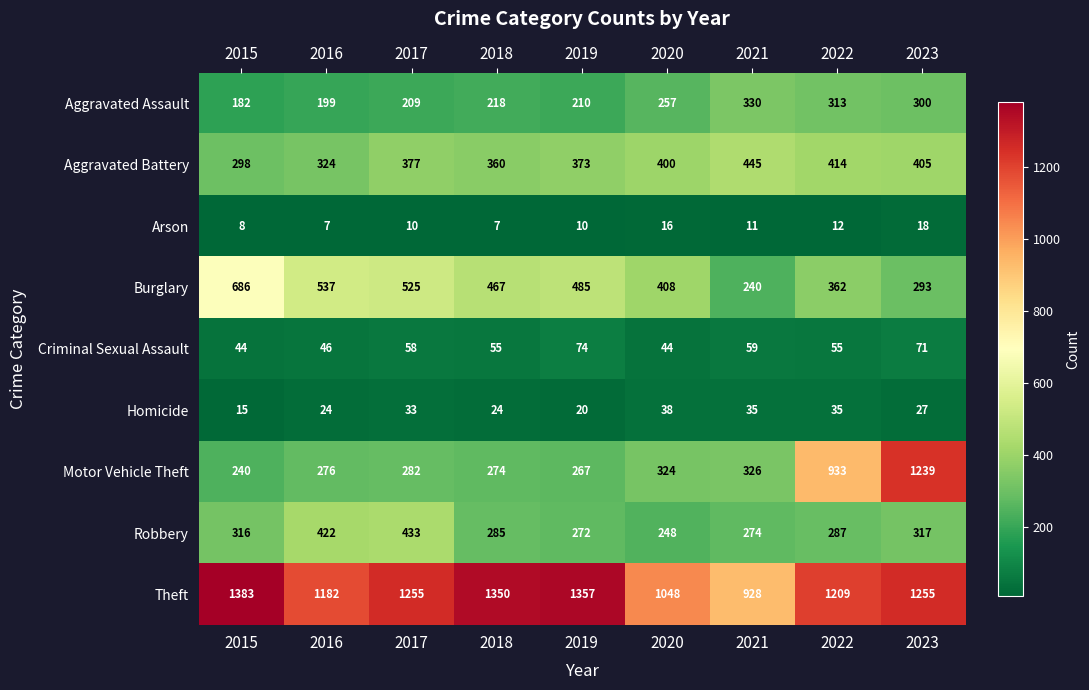

Which series has the largest range (max minus min)?

Motor Vehicle Theft